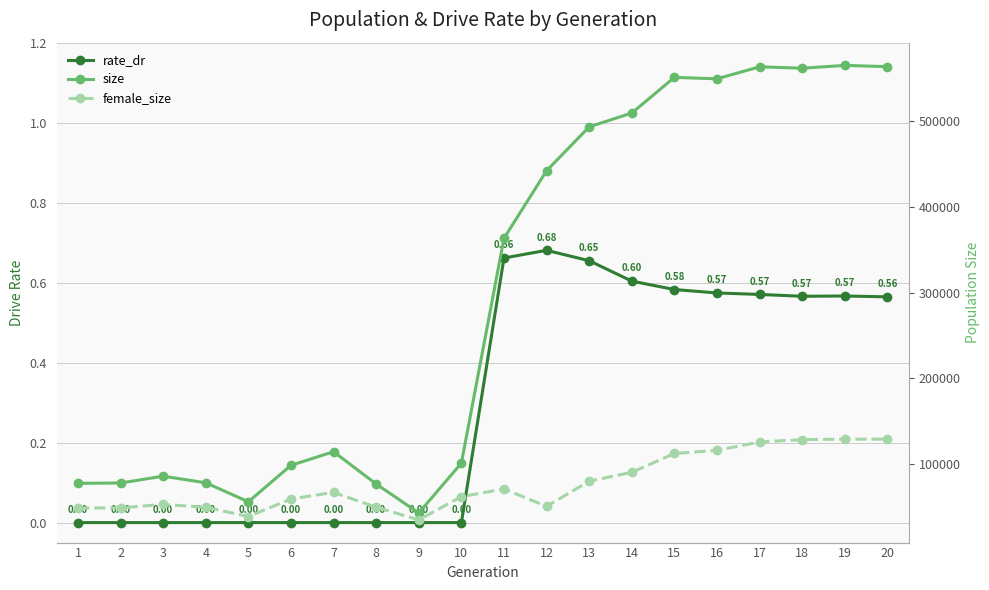

True or false: female_size has a value of 57480.2 at 20.

False